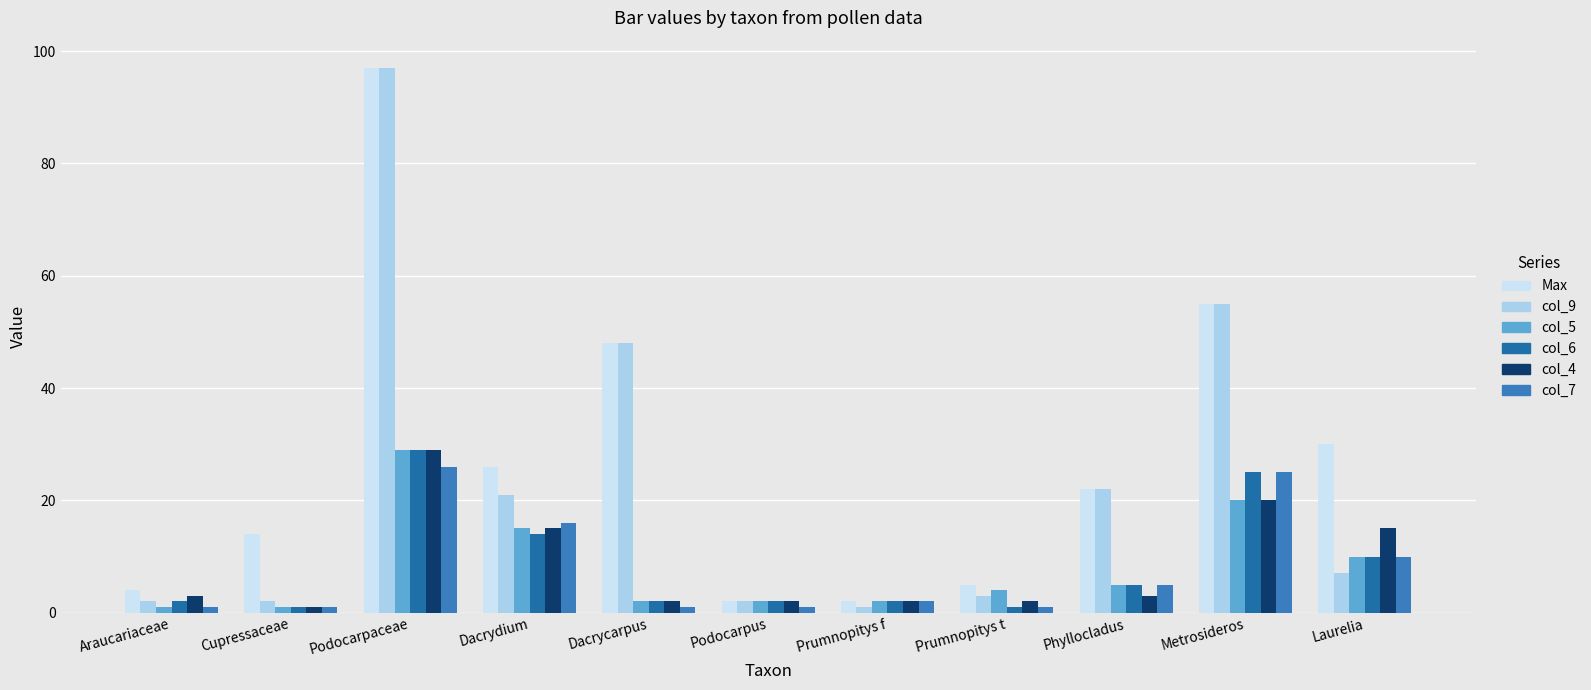

Reading left to right, list all the values displayed in this chart.

Max: 4	14	97	26	48	2	2	5	22	55	30
col_9: 2	2	97	21	48	2	1	3	22	55	7
col_5: 1	1	29	15	2	2	2	4	5	20	10
col_6: 2	1	29	14	2	2	2	1	5	25	10
col_4: 3	1	29	15	2	2	2	2	3	20	15
col_7: 1	1	26	16	1	1	2	1	5	25	10